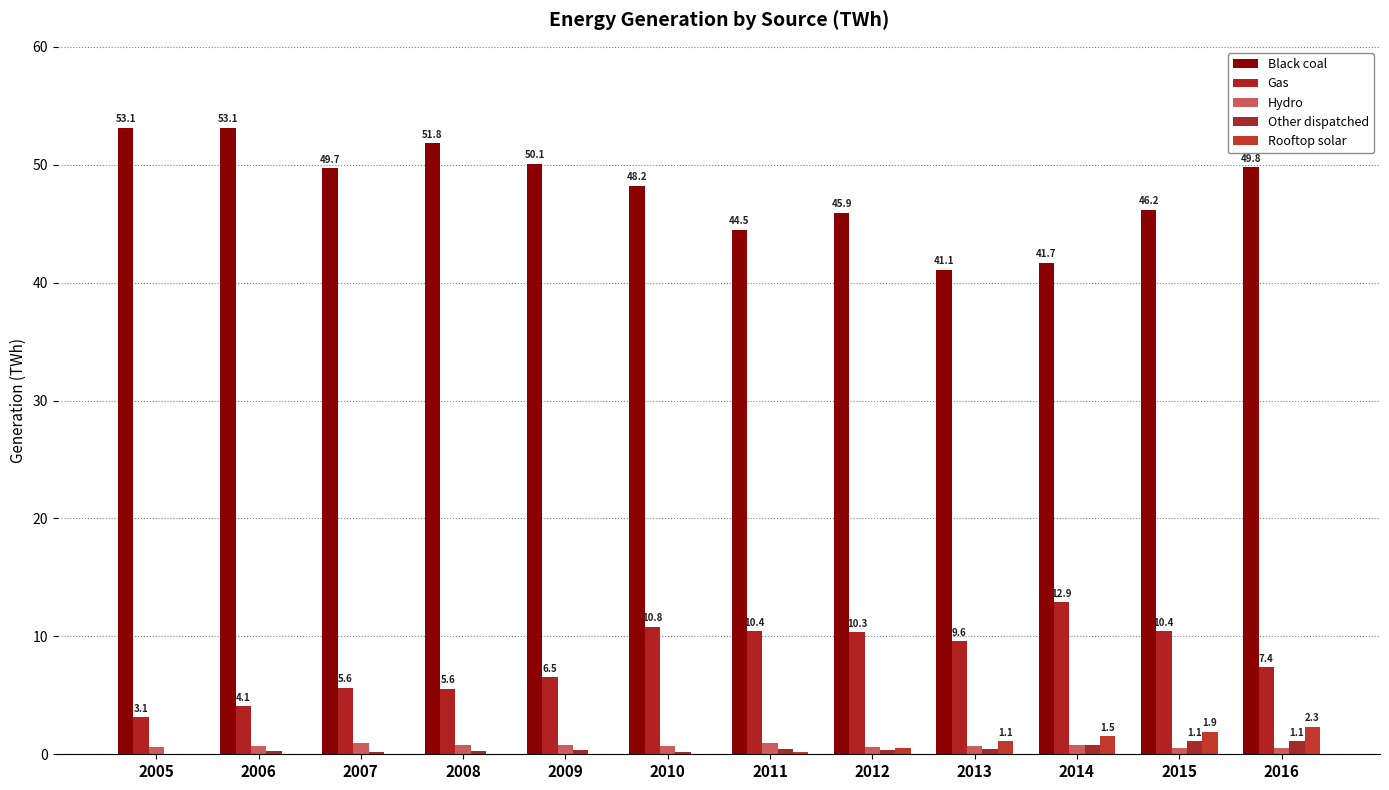

Are the bars horizontal?

No